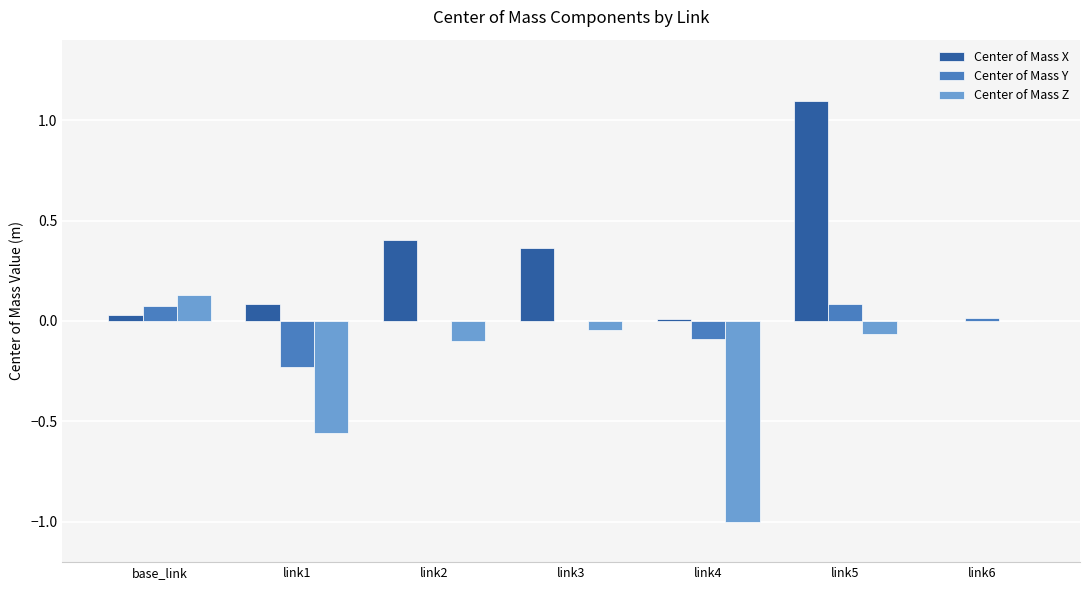

At which category is the sum across all series the highest?

link5